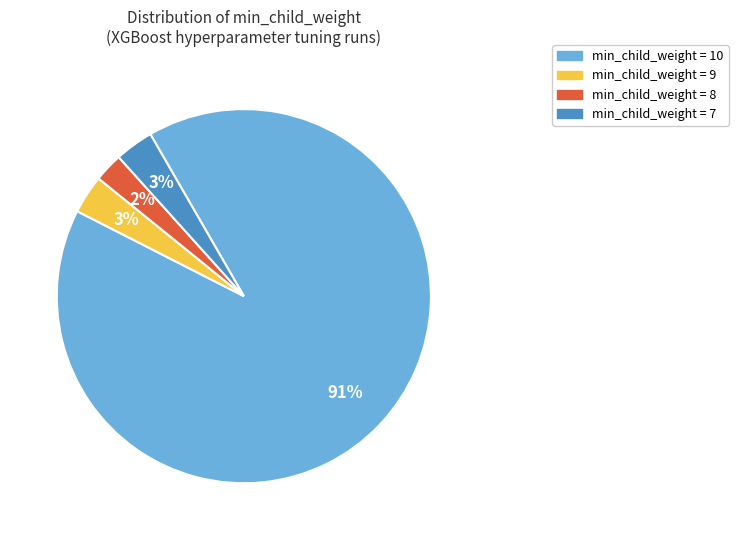

To the nearest percent, what is the average slice percentage?

25%